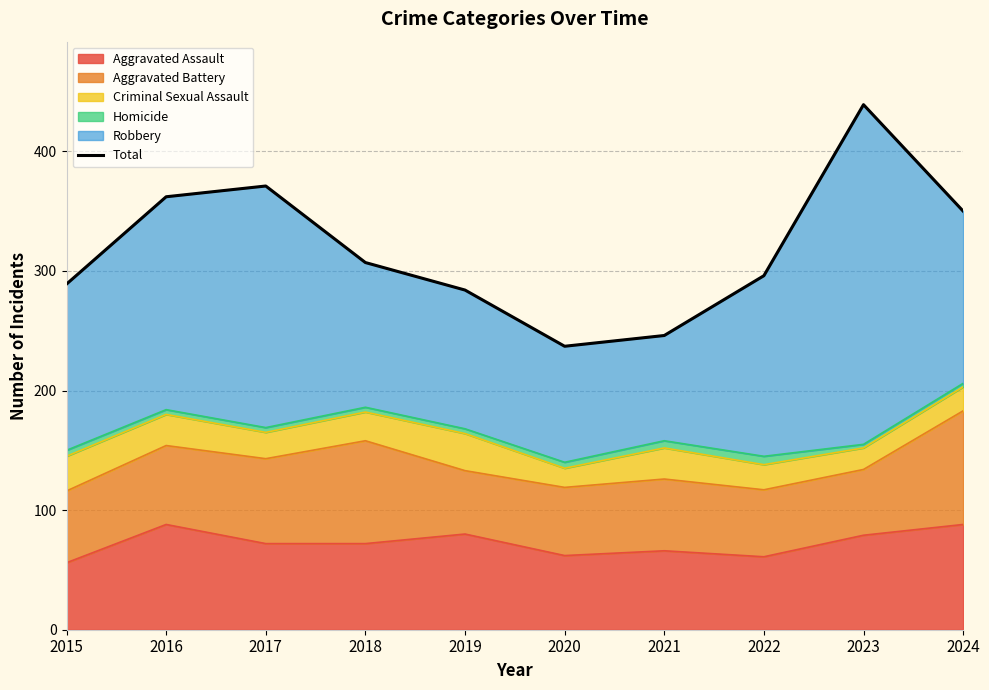

List the labels in order of value, largest first.

2023, 2017, 2016, 2024, 2018, 2022, 2015, 2019, 2021, 2020